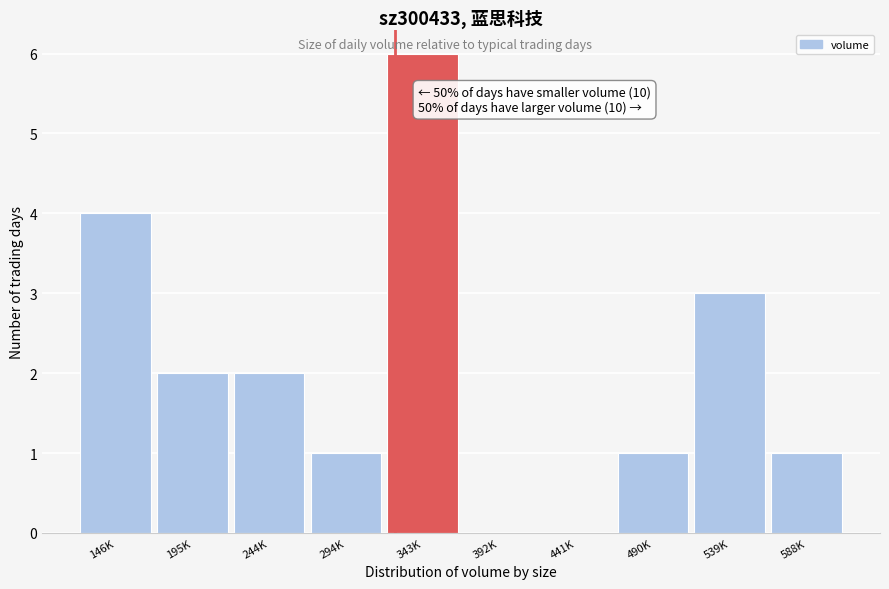

Reading left to right, what are all the values shown in this chart?

146K=4	195K=2	244K=2	294K=1	343K=6	392K=0	441K=0	490K=1	539K=3	588K=1